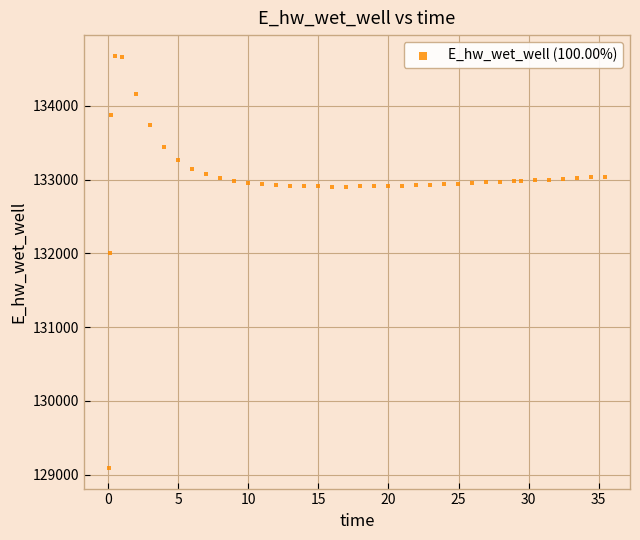

What is the range of Y values (max minus min)?

5590.9